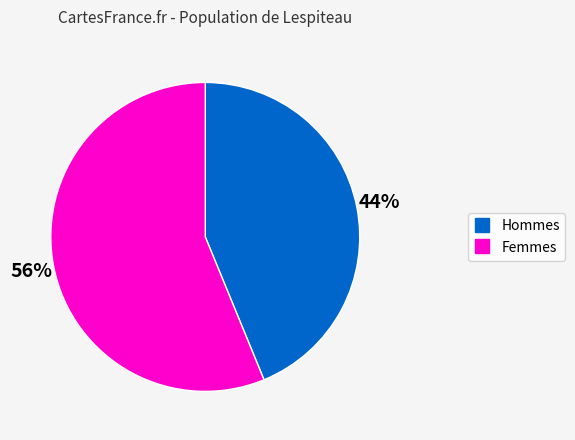

Does any single category account for the majority?

Yes